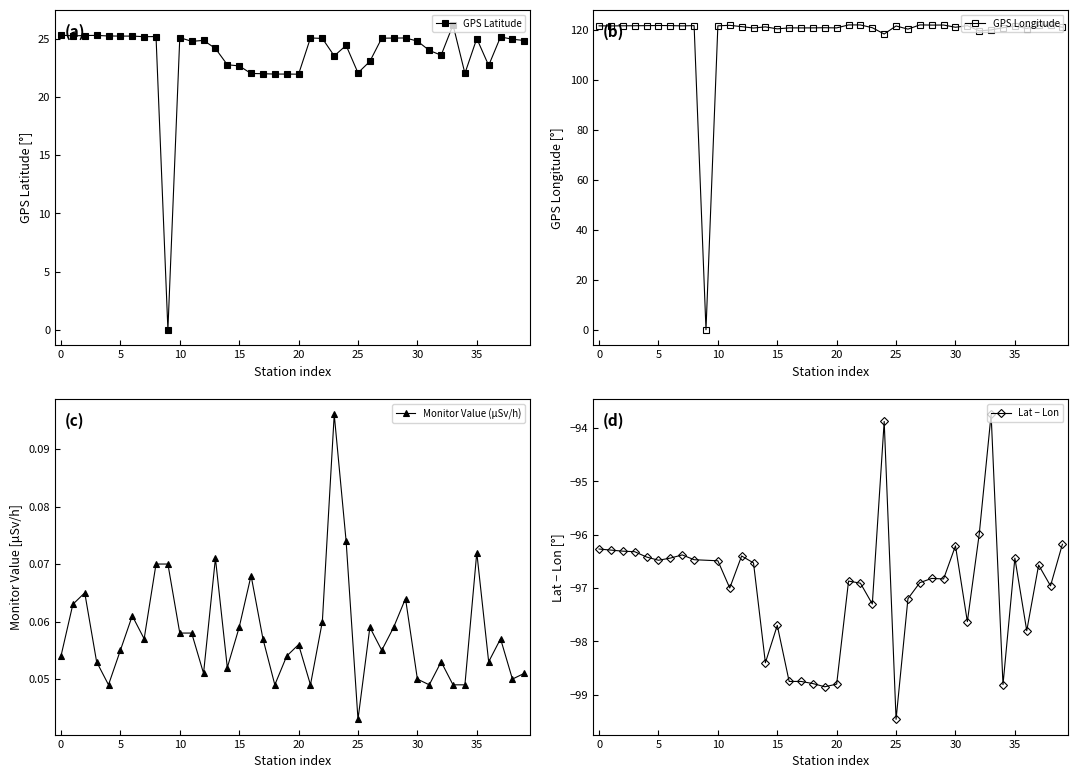

True or false: GPS Latitude and GPS Longitude cross at least once.

False